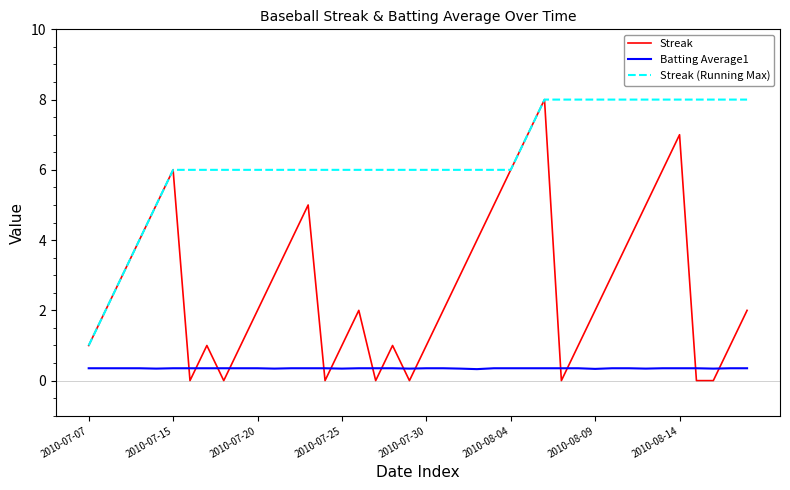

Which series has the largest total across all categories?

Streak (Running Max)